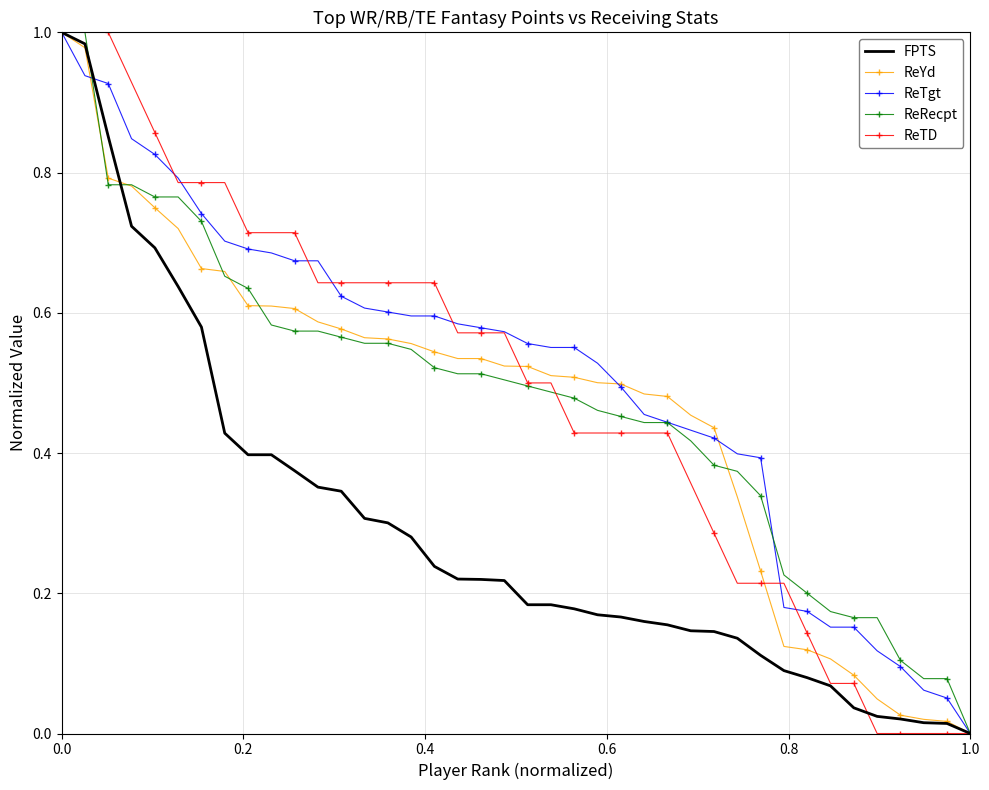

How many intersections are there between ReTD and FPTS?

1